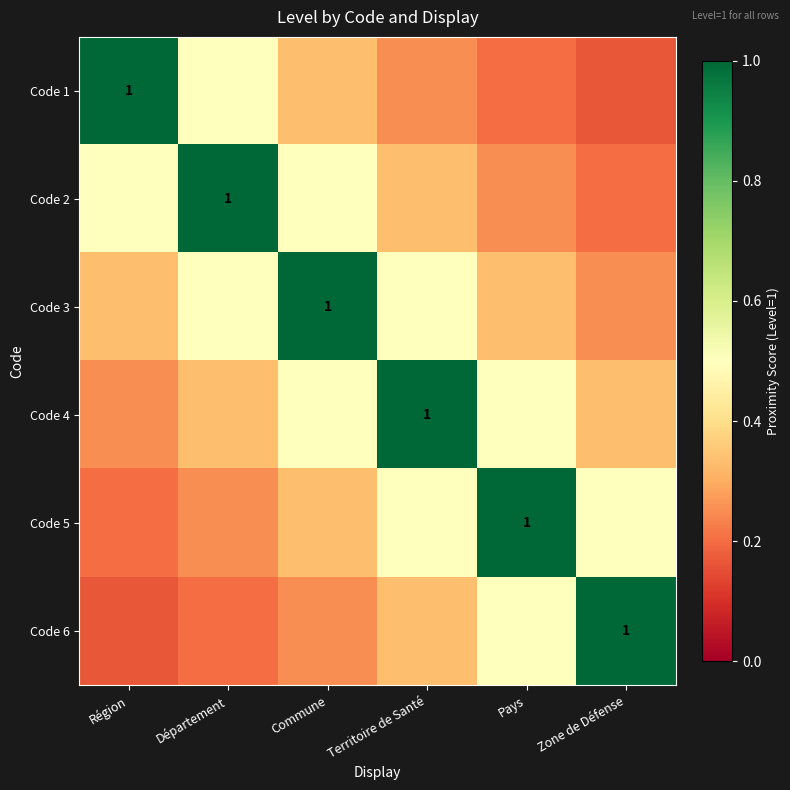

What is the difference between the Code 5 values at Département and Zone de Défense?

0.2